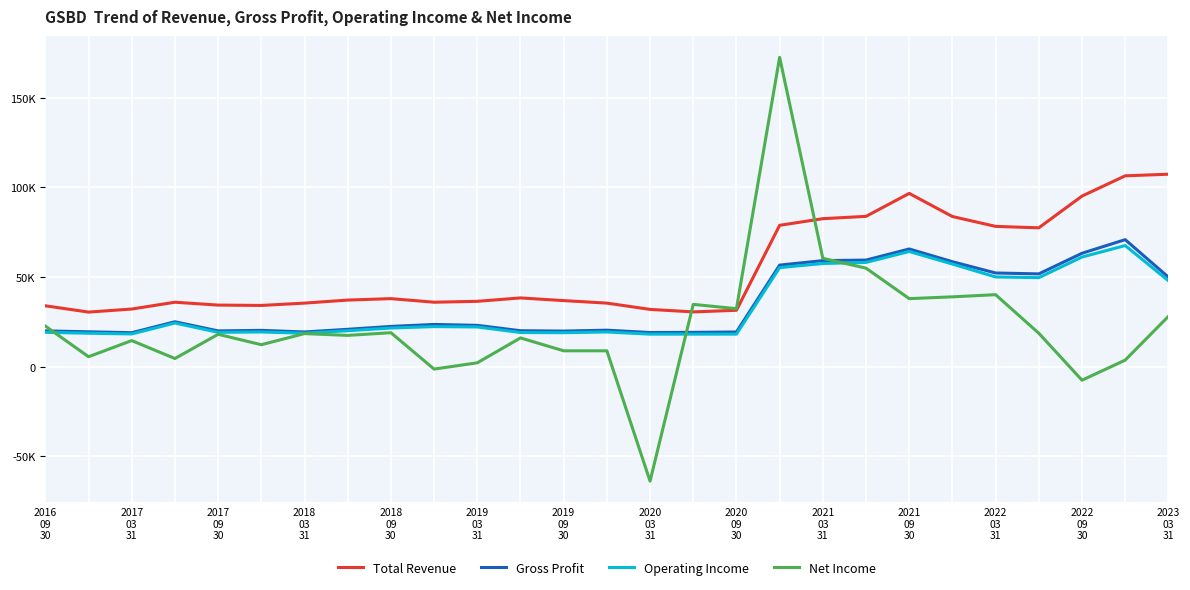

Which label corresponds to the smallest value in the chart?

2020
03
31